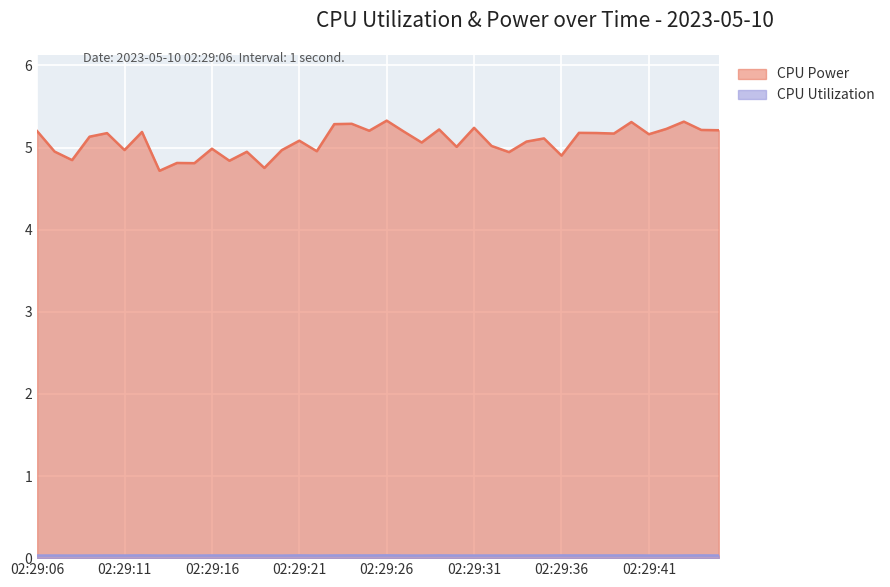

Where does the CPU Power series first go above 5?

02:29:06